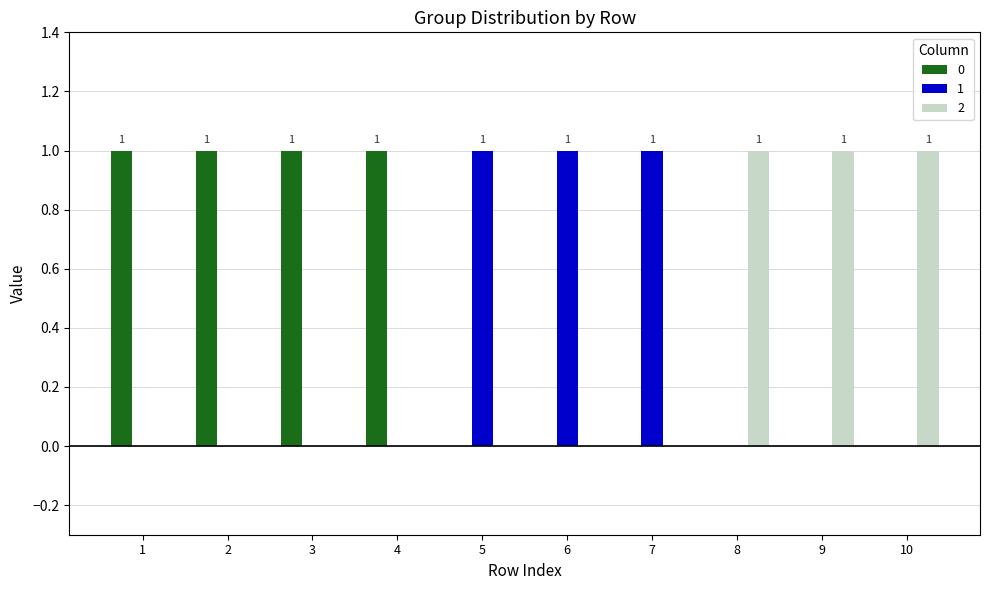

How many groups of bars are there?

10